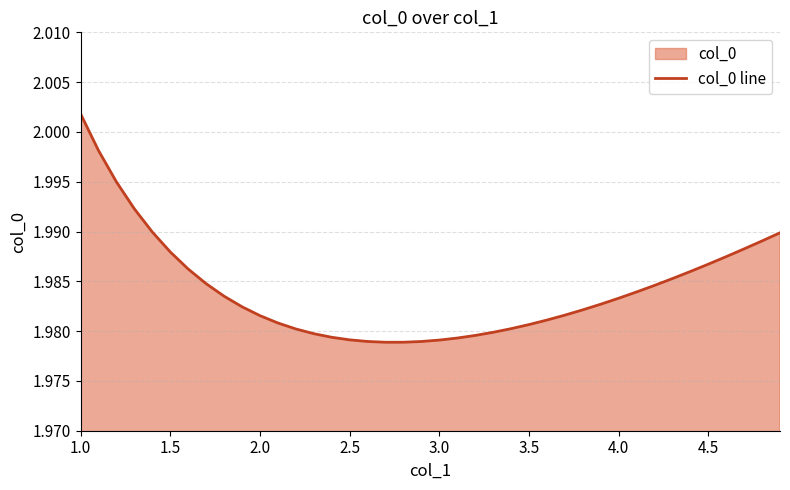

True or false: the data shows 3.3 at 1.0.

False